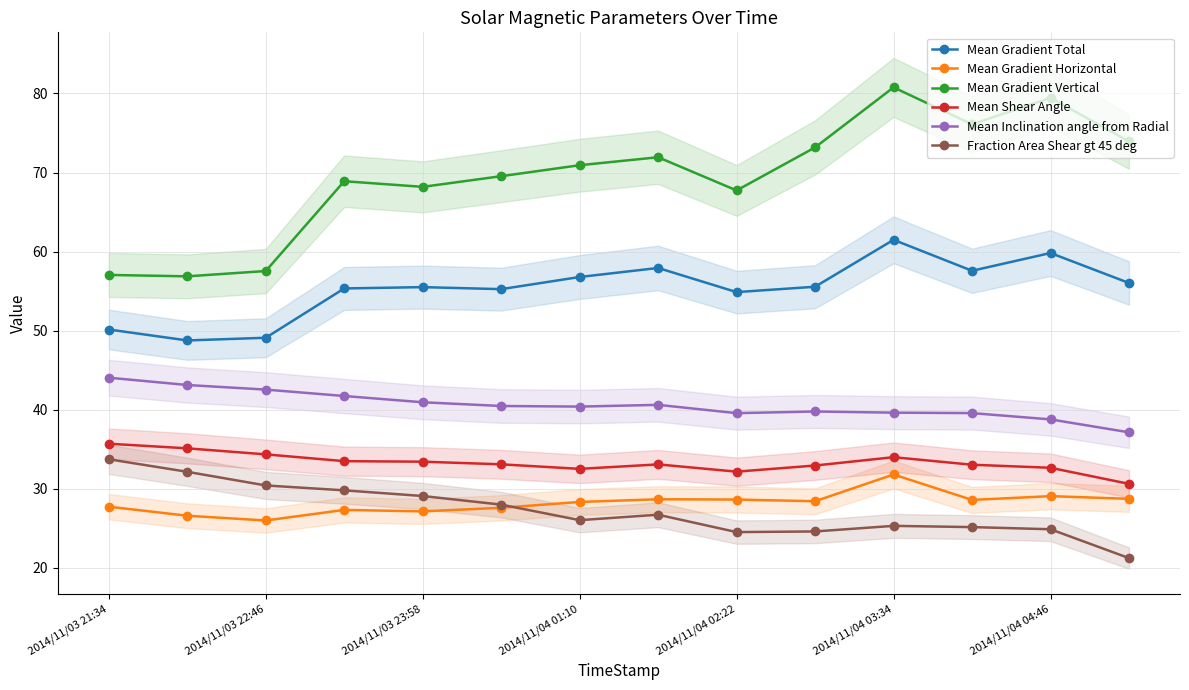

True or false: Mean Gradient Horizontal and Mean Gradient Total cross at least once.

False